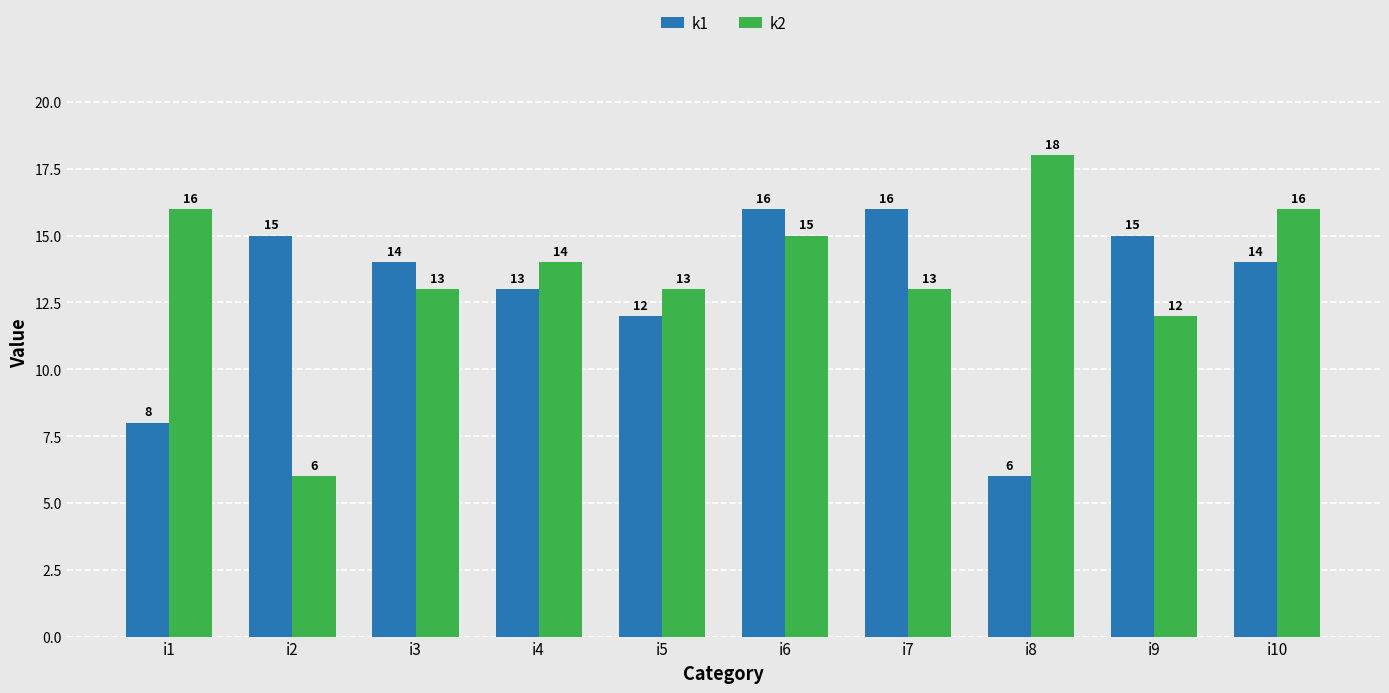

At which category is the sum across all series the highest?

i6